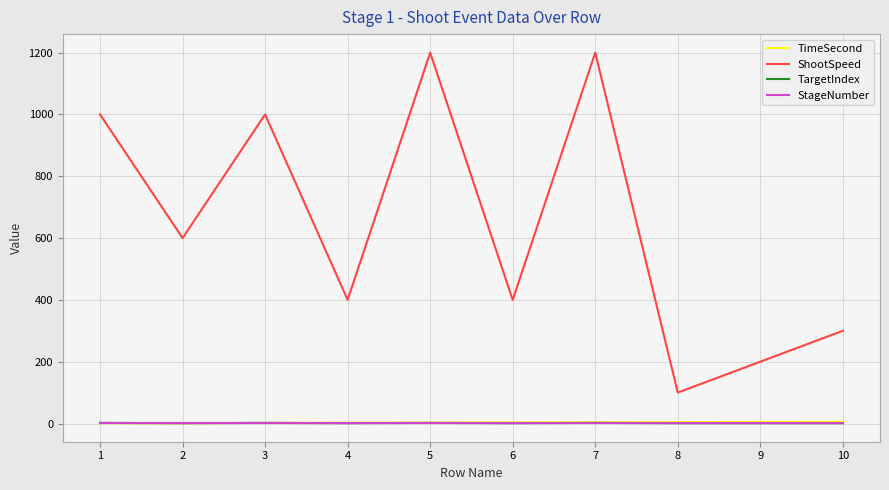

What is the maximum value for ShootSpeed?

1200.0